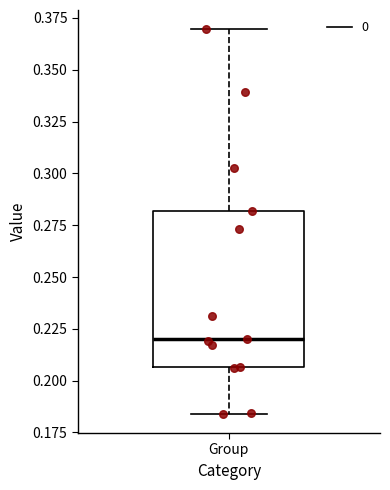

Where is the lower edge of the box for Group on the y-axis? The values are not printed on the chart, so give them approximately, as read against the axis.

0.205